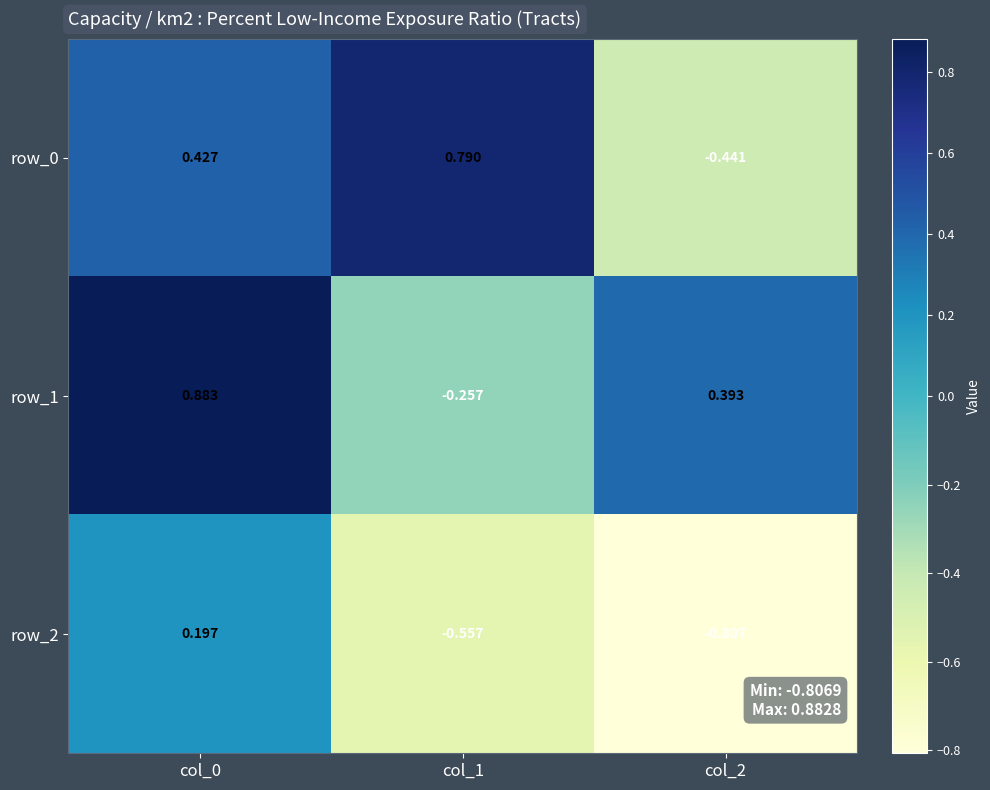

At which label is row_1 closest to 0?

col_1